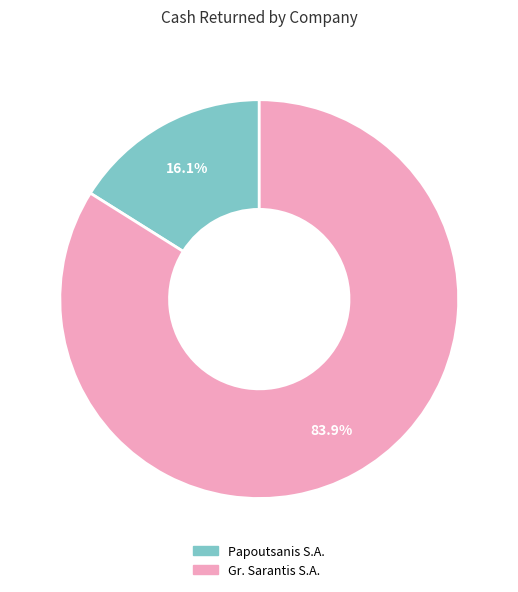

Does any single category account for the majority?

Yes